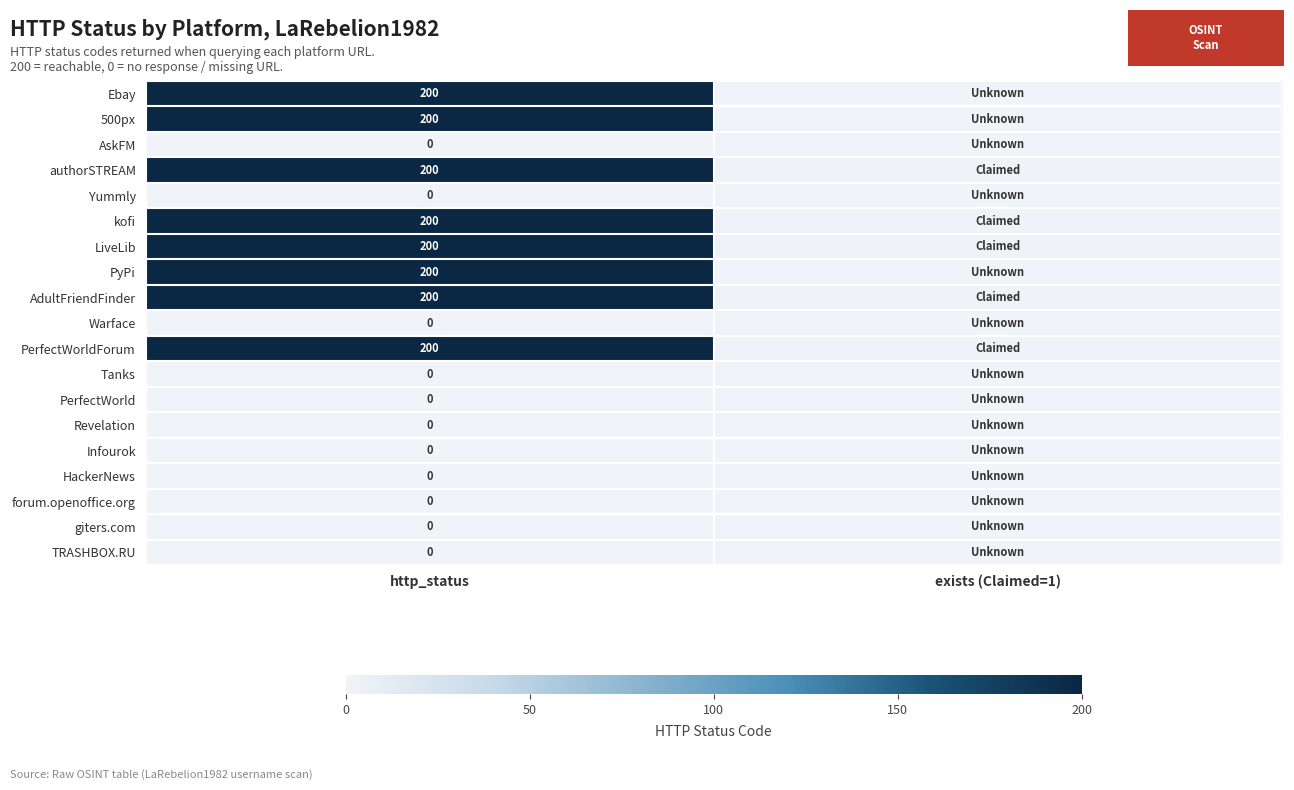

What is the difference between the highest and lowest values at exists (Claimed=1)?

1